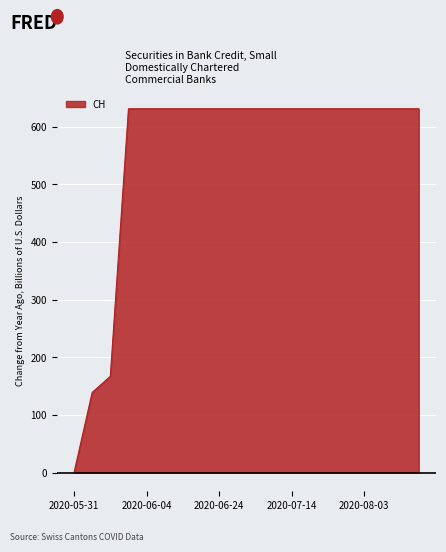

What is the difference between the maximum and second lowest values?

492